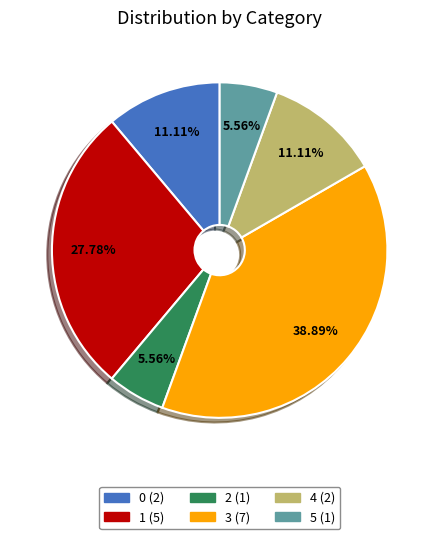

What is the ratio of the value at 5 to the value at 4?

0.5